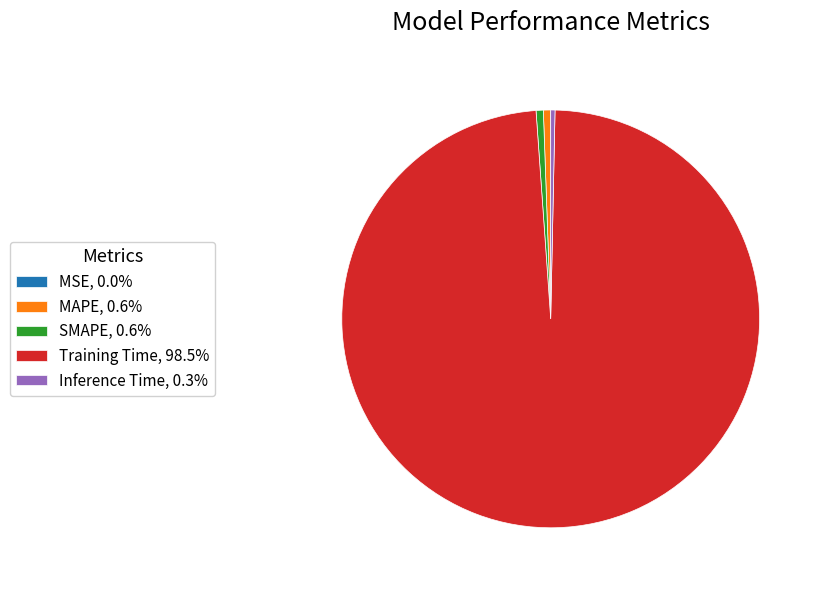

Does any single category account for the majority?

Yes